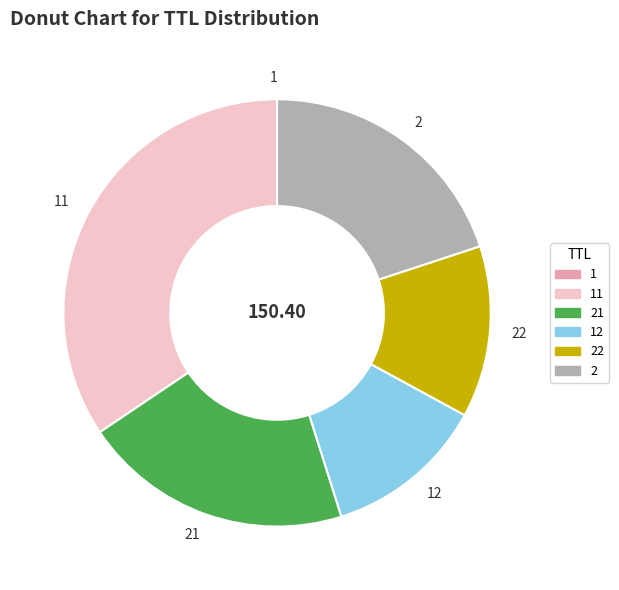

Does any single category account for the majority?

No